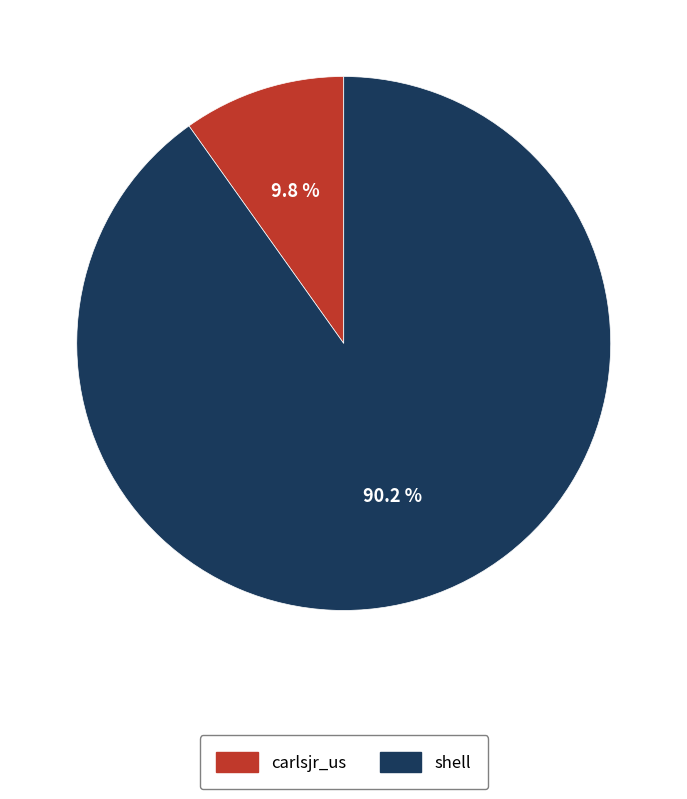

What percentage is NOT represented by carlsjr_us?

90.2%